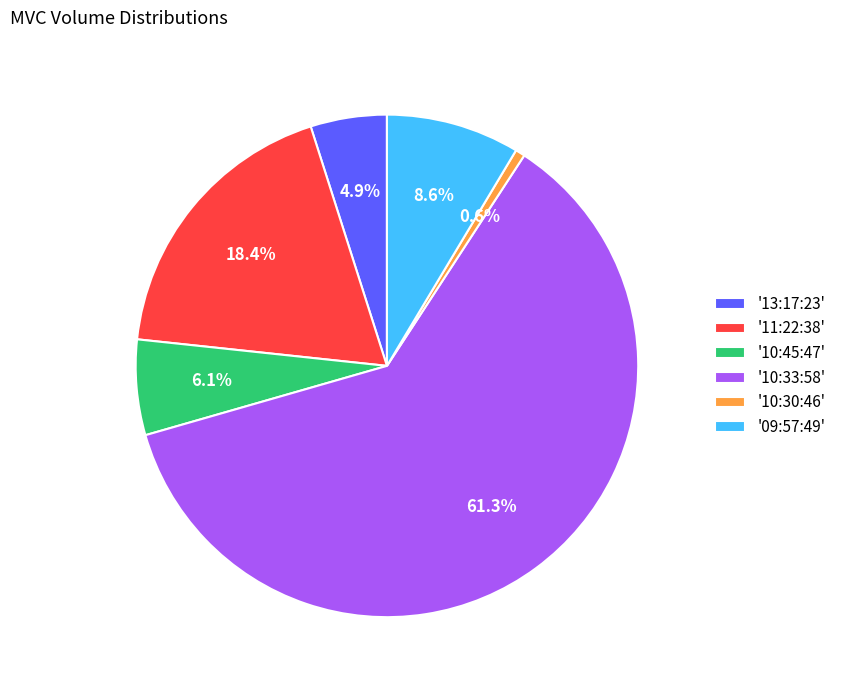

What is the majority slice?

'10:33:58'